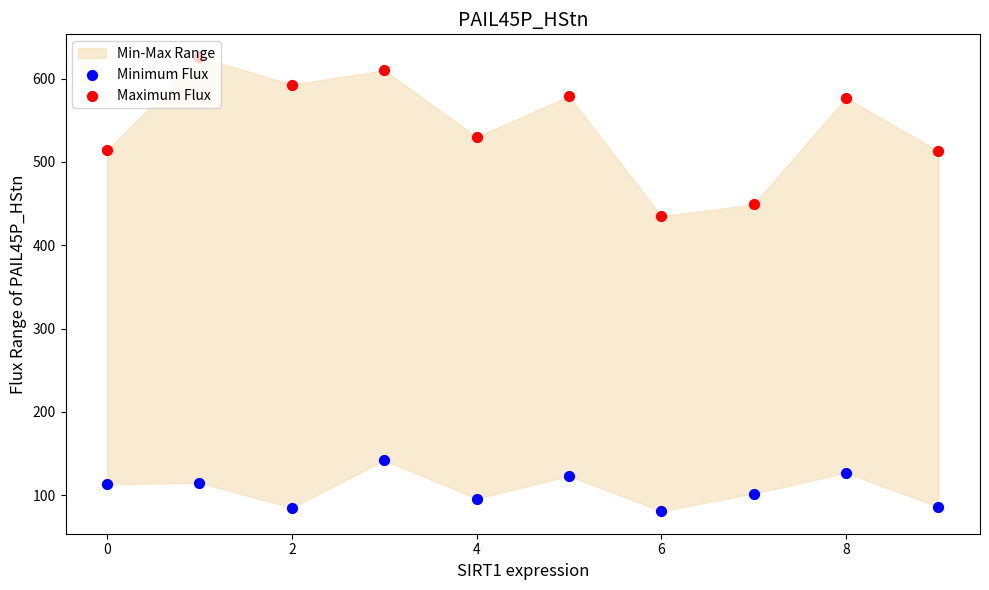

Which series has the largest total across all categories?

Maximum Flux